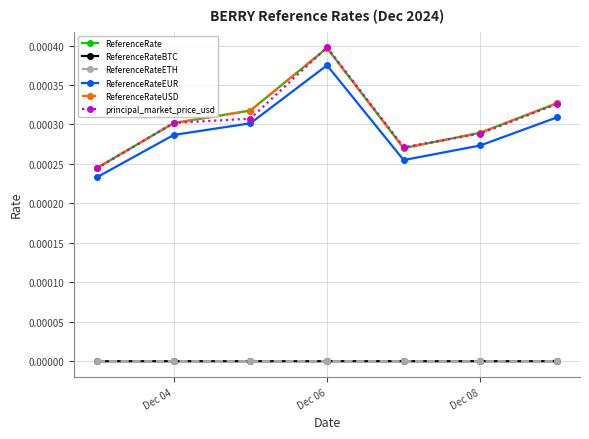

True or false: ReferenceRateETH and principal_market_price_usd intersect in this chart.

False